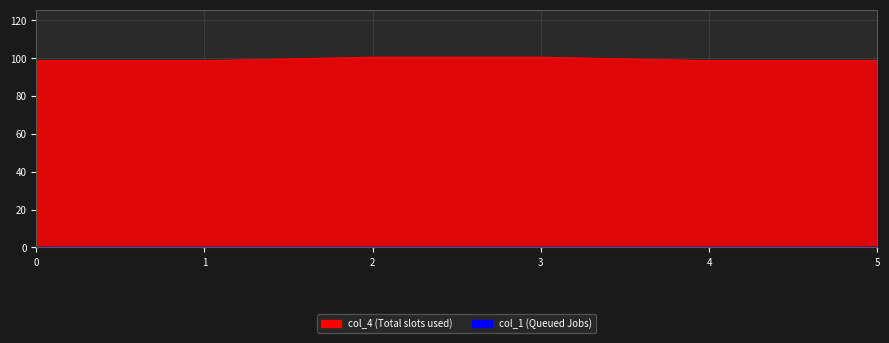

What is the sum of the values at 1 and 4?

197.4